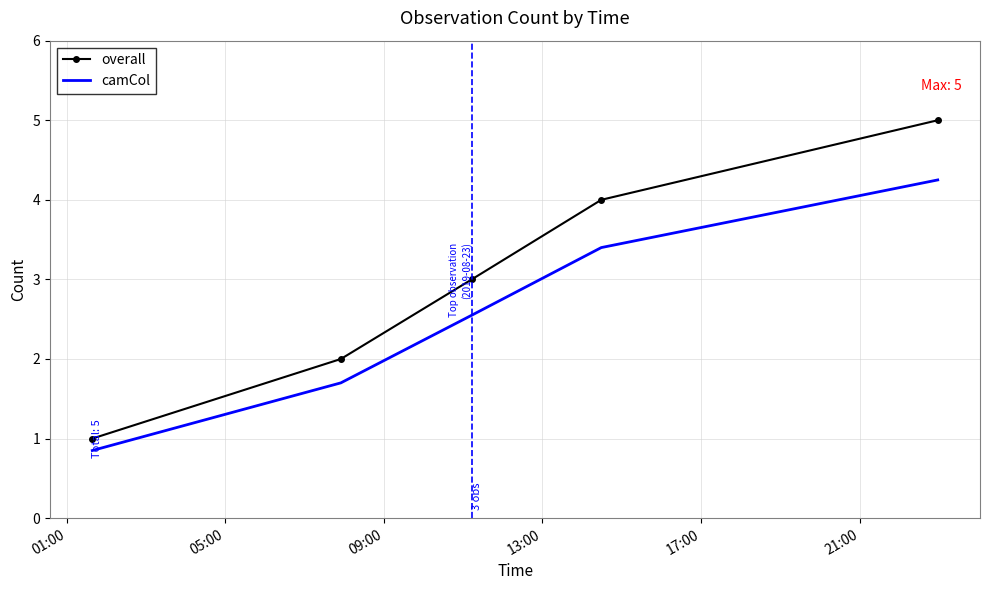

What is the greatest value displayed?

5.0